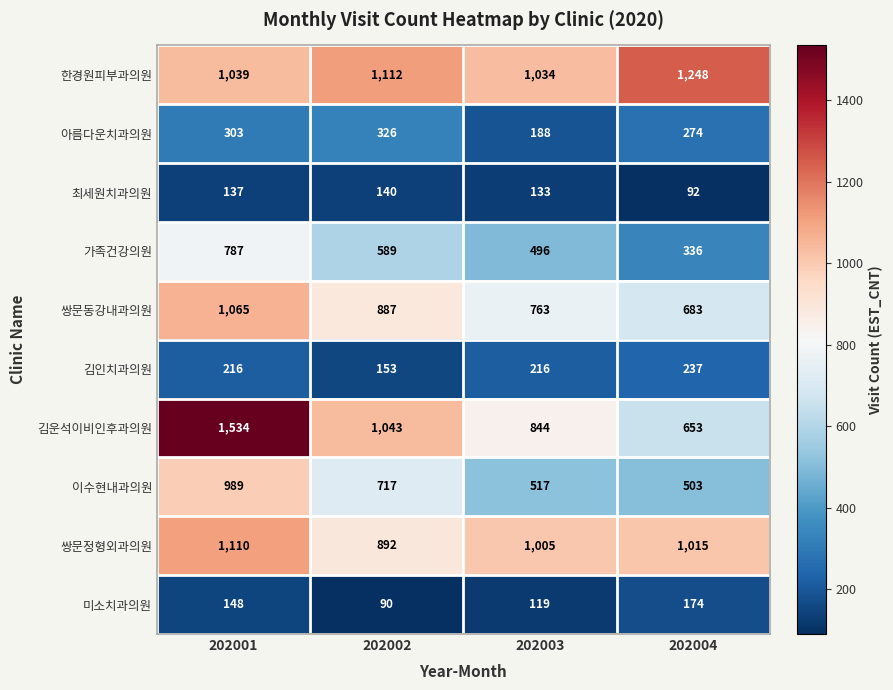

How many 쌍문동강내과의원 values are between 763 and 1065?

3